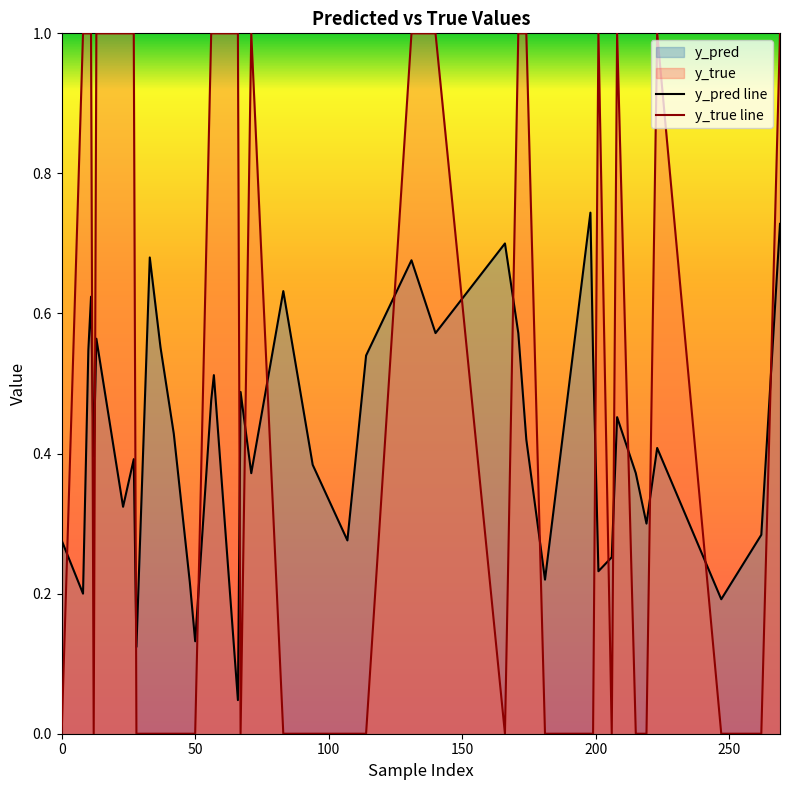

Reading right to left, extract all data points from this chart.

y_pred line: 0.7	0.3	0.2	0.4	0.3	0.4	0.5	0.3	0.2	0.5	0.7	0.2	0.4	0.6	0.7	0.6	0.7	0.5	0.3	0.4	0.6	0.4	0.5	0.0	0.5	0.5	0.1	0.2	0.4	0.6	0.7	0.1	0.4	0.3	0.6	0.4	0.6	0.5	0.2	0.3
y_true line: 1.0	0.0	0.0	1.0	0.0	0.0	1.0	0.0	1.0	0.0	0.0	0.0	1.0	1.0	0.0	1.0	1.0	0.0	0.0	0.0	0.0	1.0	0.0	1.0	1.0	1.0	0.0	0.0	0.0	0.0	0.0	0.0	1.0	1.0	1.0	0.0	1.0	1.0	1.0	0.0